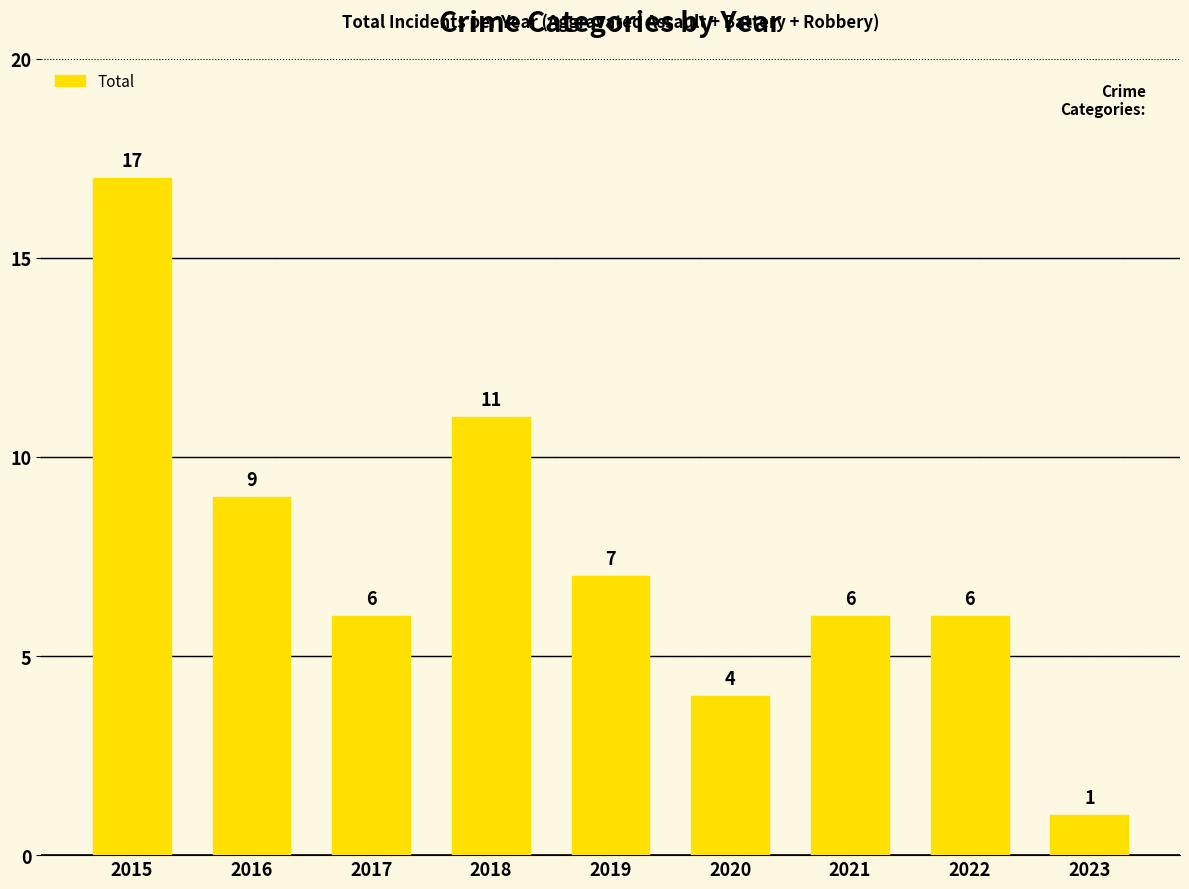

Between 2016 and 2018, which is larger?

2018